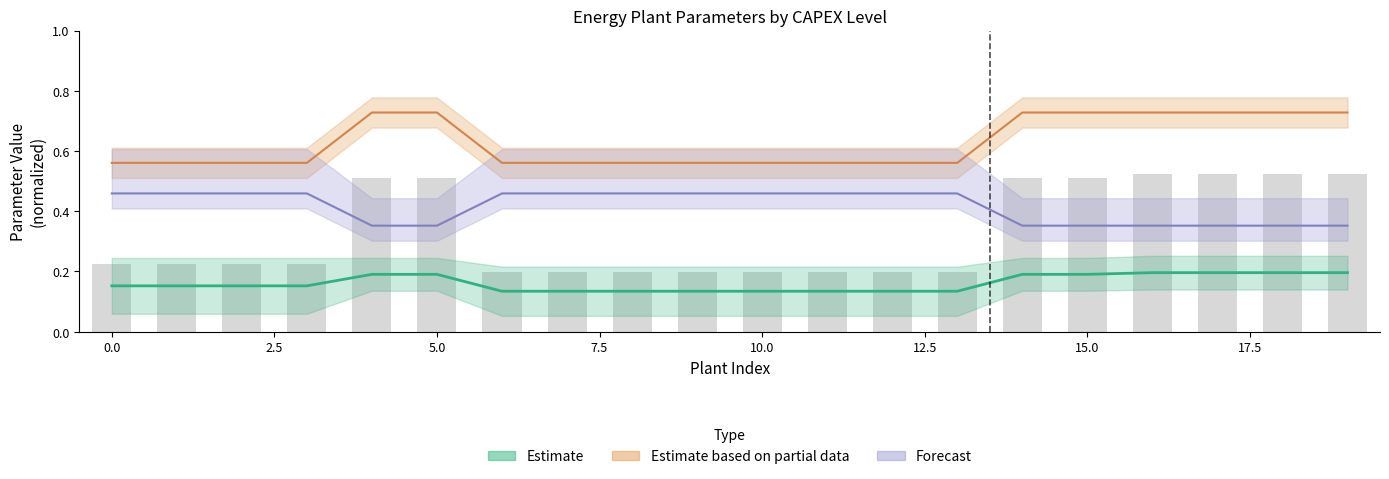

How many varom values are between 0 and 1?

20